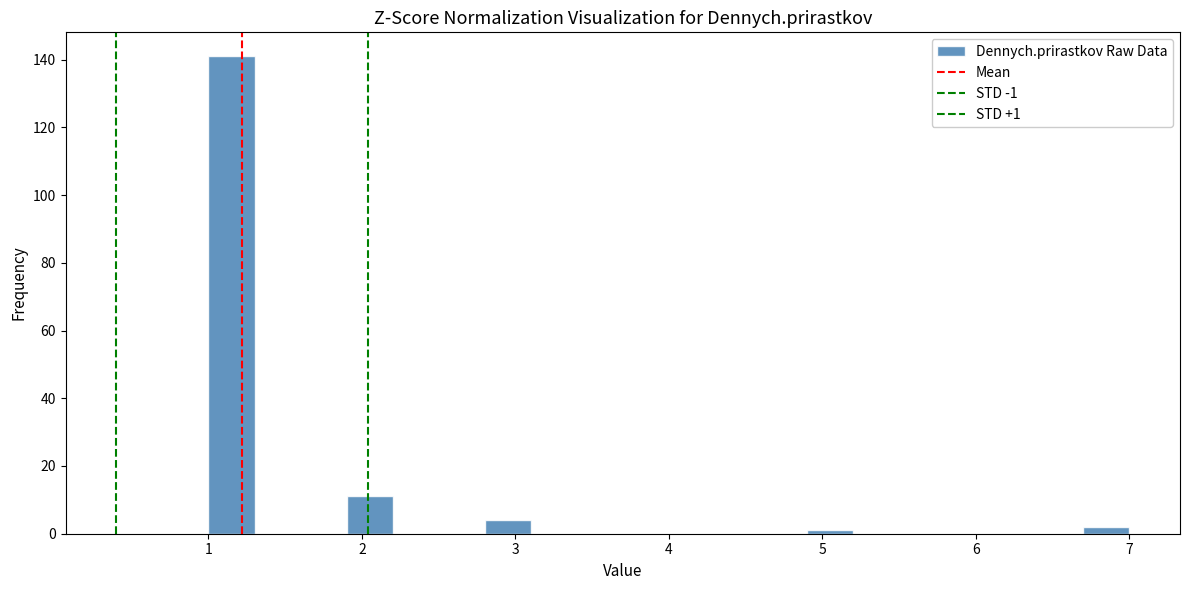

Read against the x-axis, roughly where is the centre of the tallest bar?

1.2